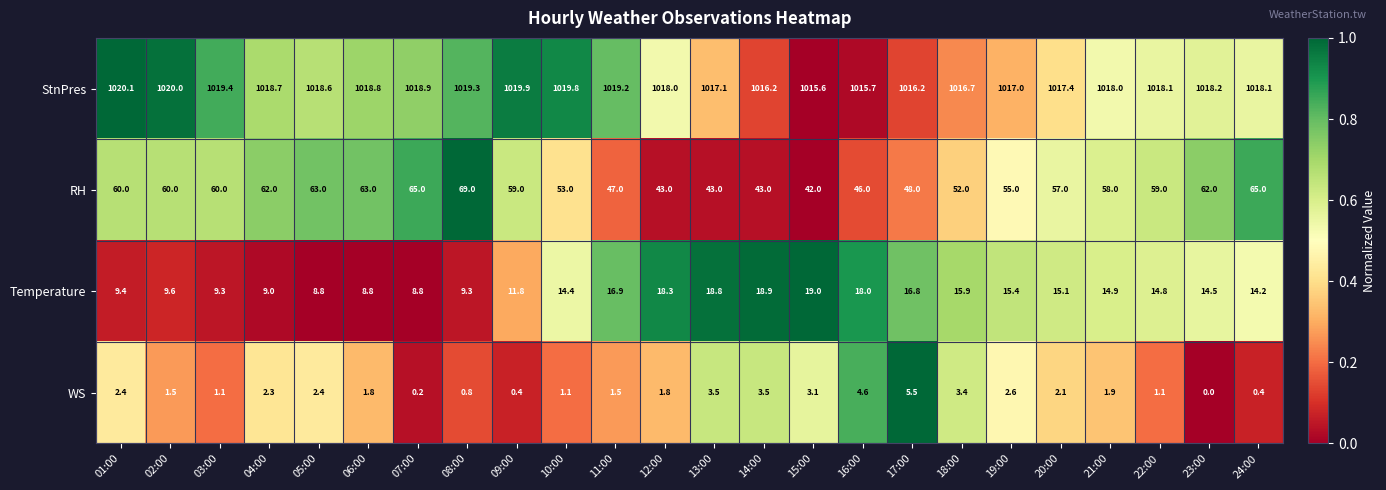

The value of RH at 18:00 is 52.0. True or false?

True